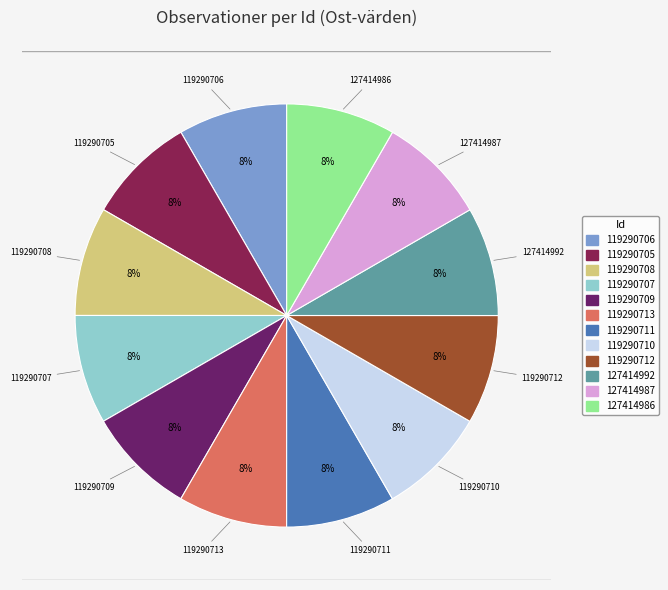

Is there any slice that represents more than half of the pie?

No